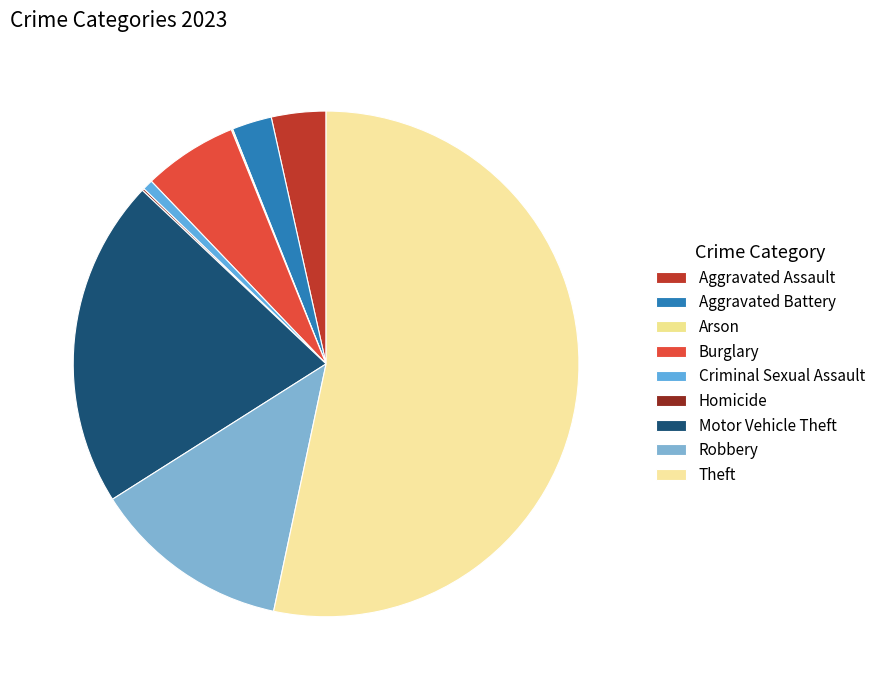

To the nearest percent, what is the difference between the Theft and Arson slice percentages?

53%